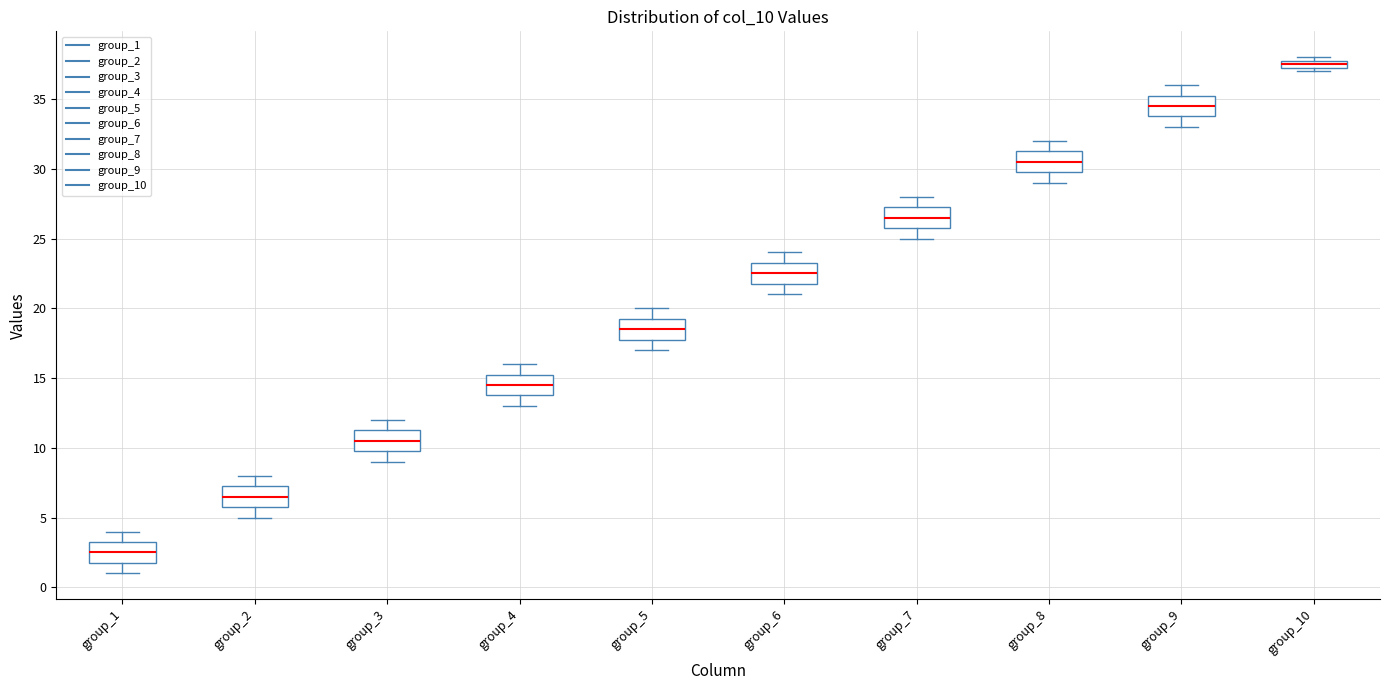

Which box has the highest median line?

group_10